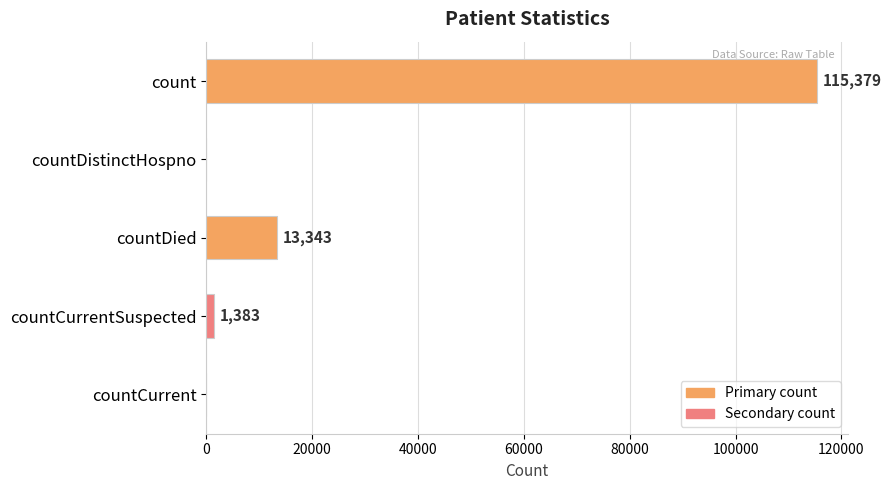

What is the sum of the values at countDied and countCurrent?

13343